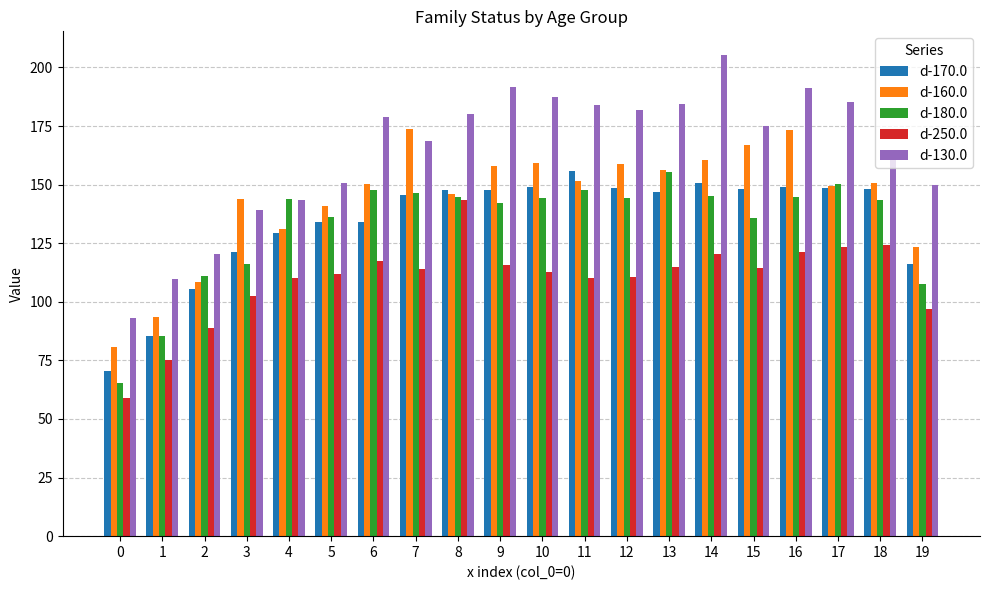

Which label corresponds to the largest value in the chart?

14